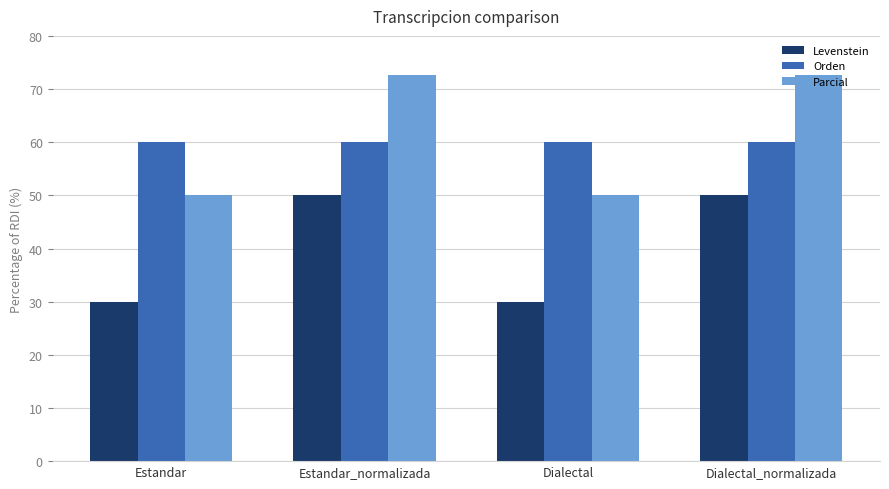

What is the value of the Levenstein bar at the 3rd from the left?

30.0